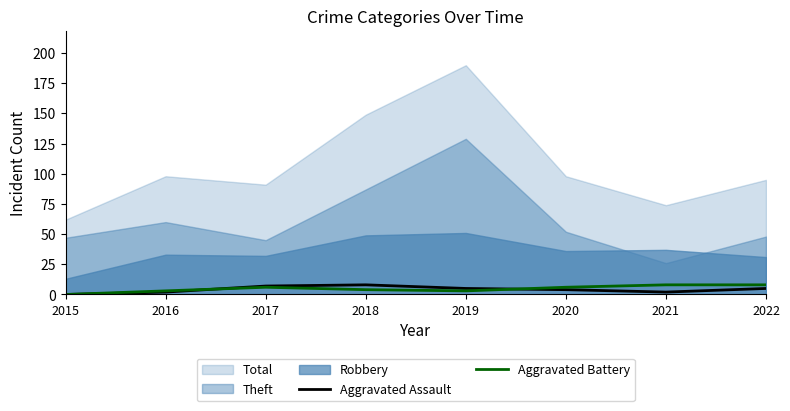

Is it true that Aggravated Battery equals 3 at 2019?

True